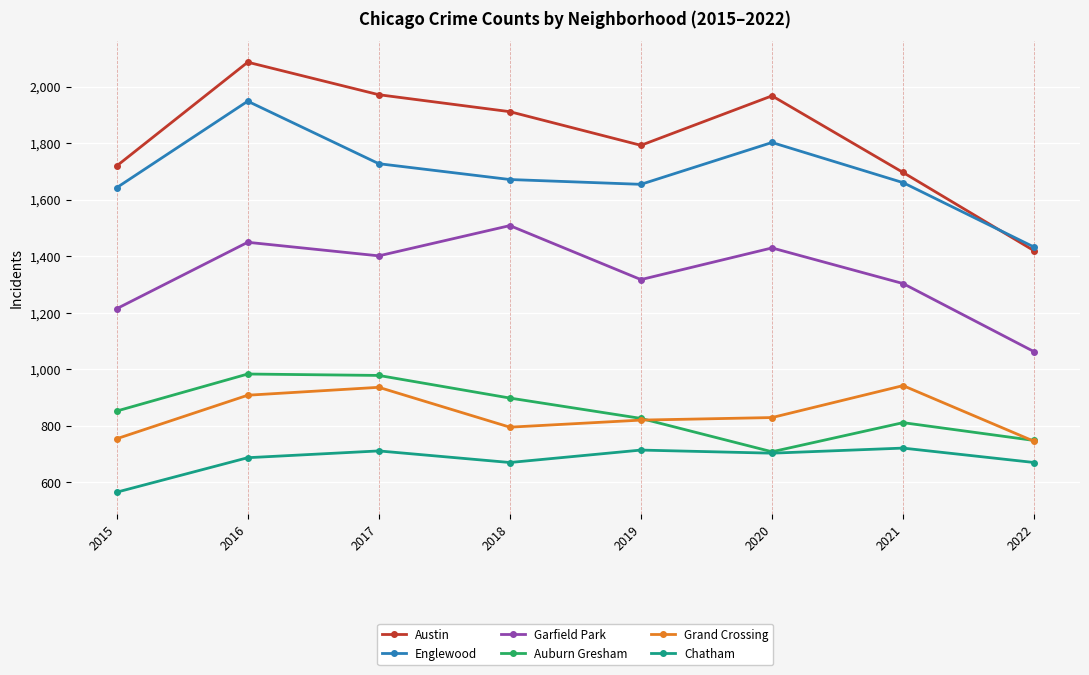

Where is Garfield Park nearest to the value 1285?

2021